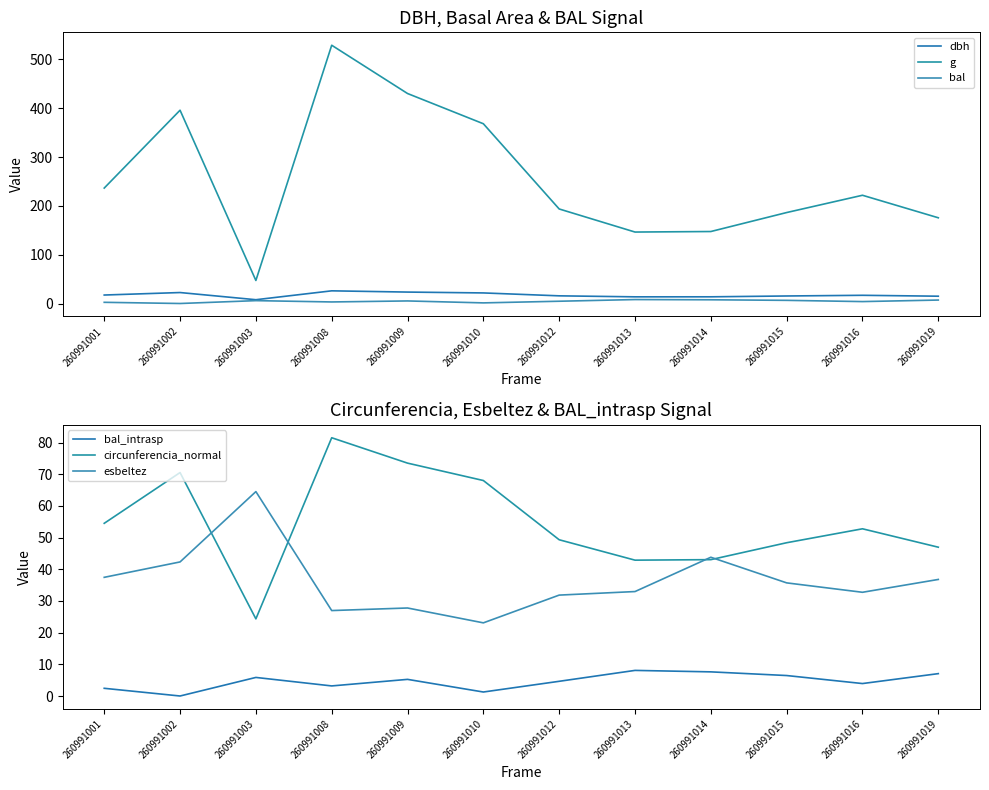

The g series shows 528.9 at 260991008. True or false?

True